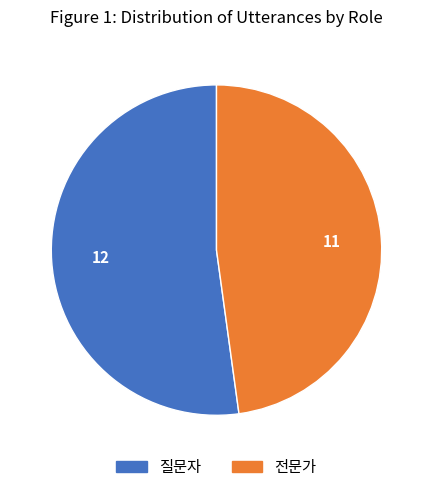

Approximately how many times larger is the value at 질문자 compared to 전문가?

1.1